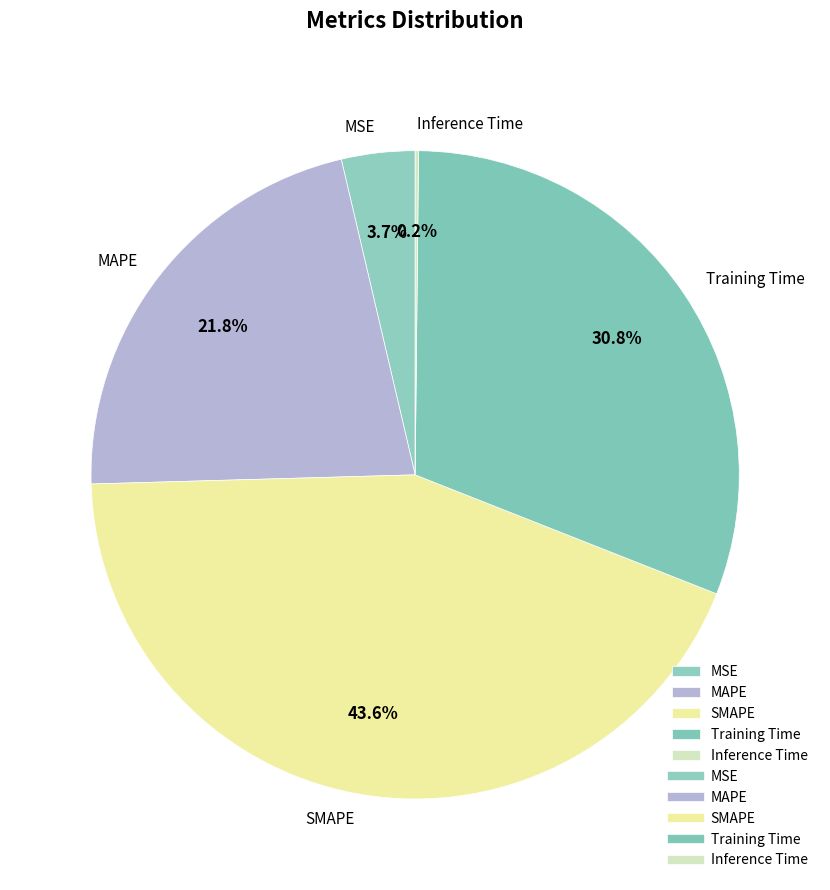

Is there a majority slice in this chart?

No